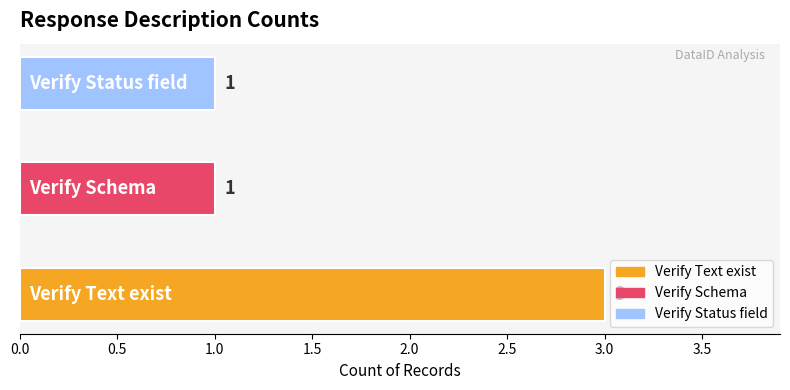

Which category has the highest value across all series?

Verify Text exist